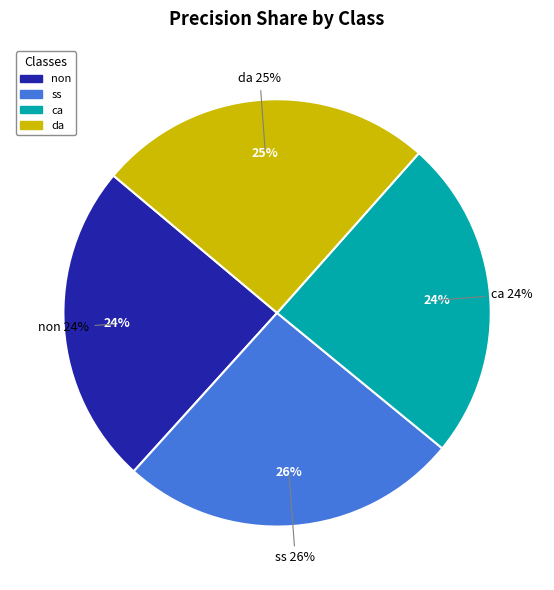

Which category has the smallest portion of the pie?

ca